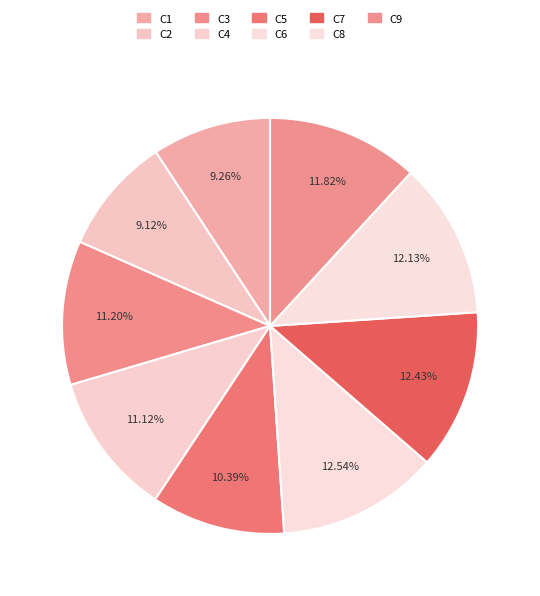

Combined, what portion of the pie is C1 and C9?

21.1%